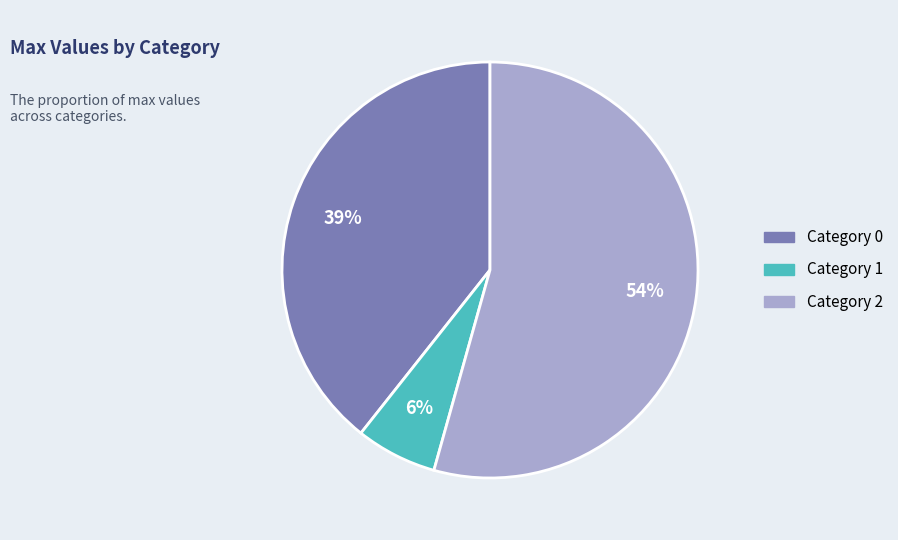

To the nearest percent, what is the difference between the largest and smallest slice percentages?

48%